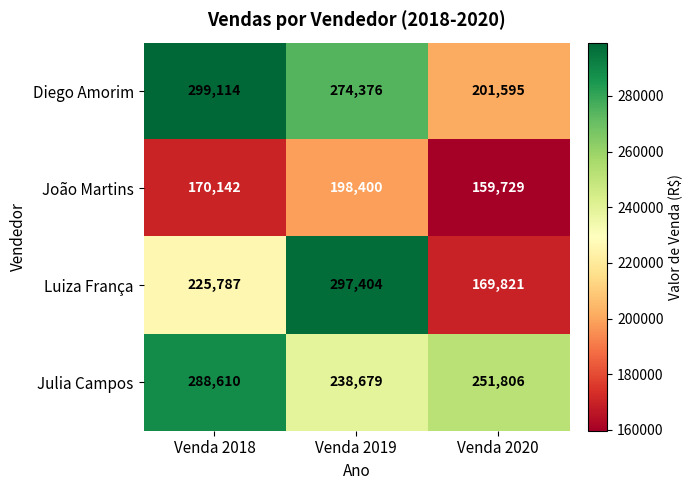

At which category does the chart reach its minimum across all series?

Venda 2020